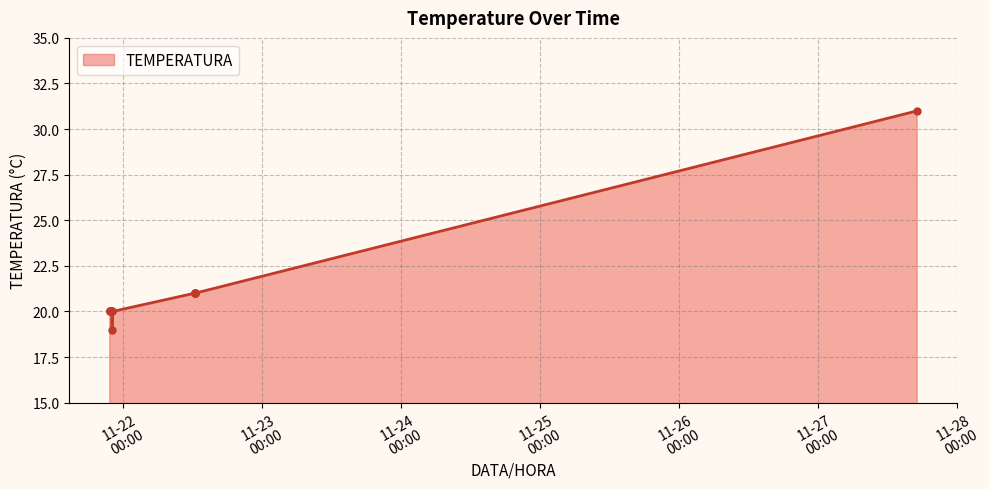

Count the number of data series in this chart.

1